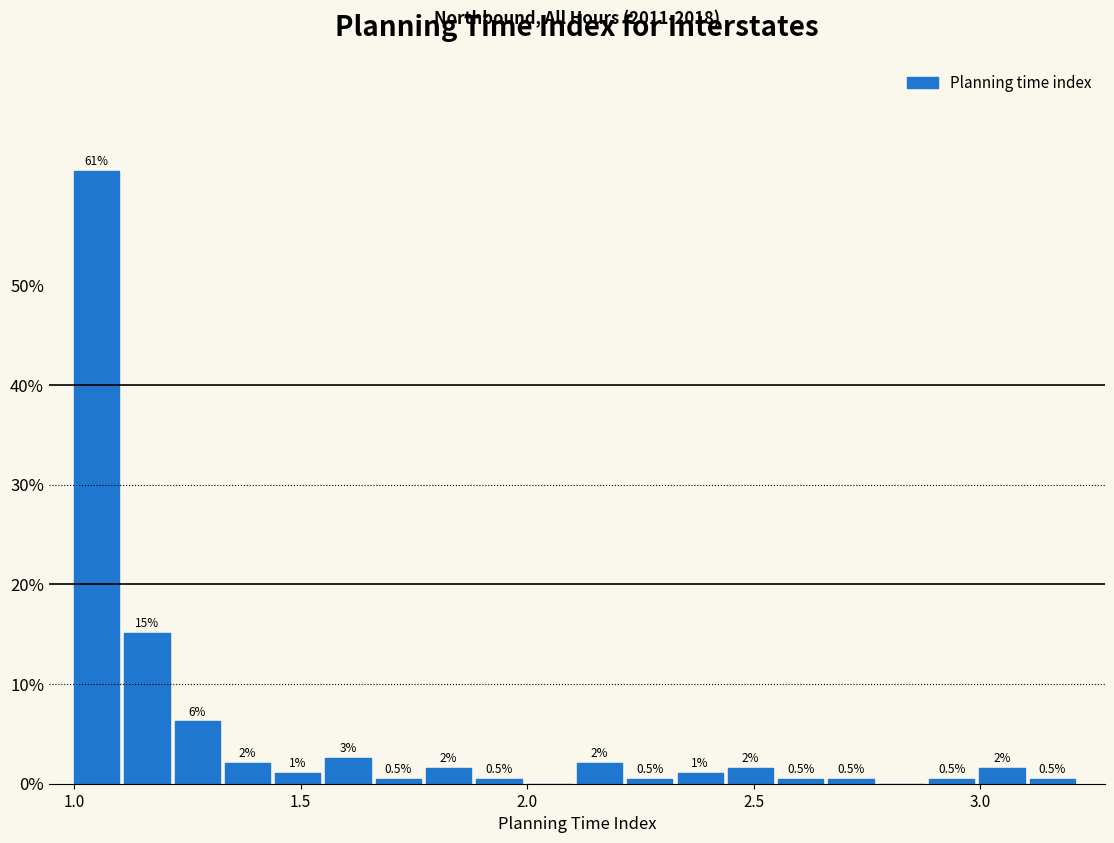

Read against the x-axis, roughly where is the centre of the tallest bar?

1.05